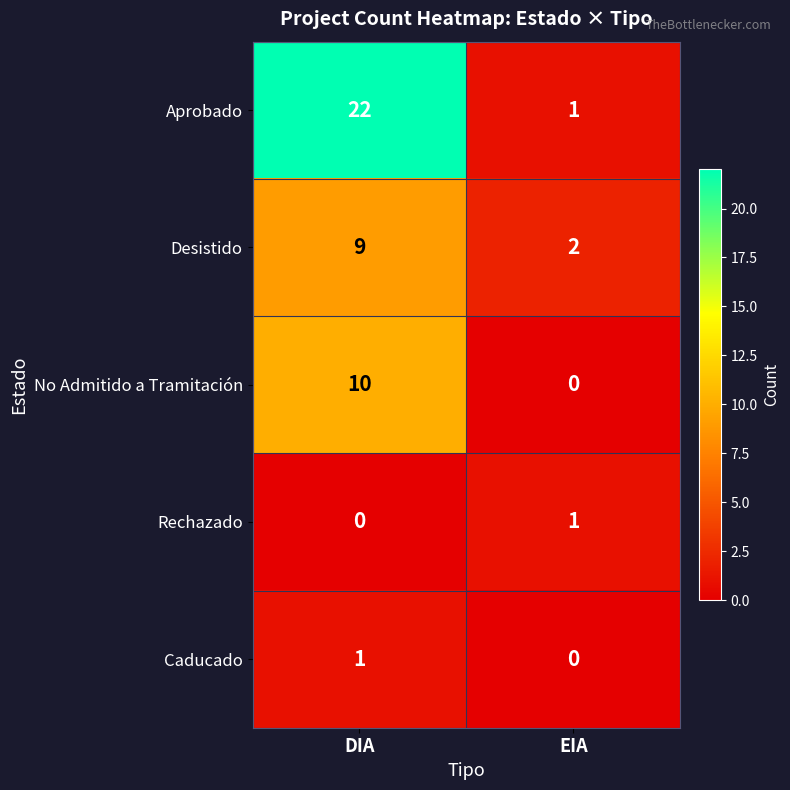

Where is Caducado nearest to the value 0?

EIA